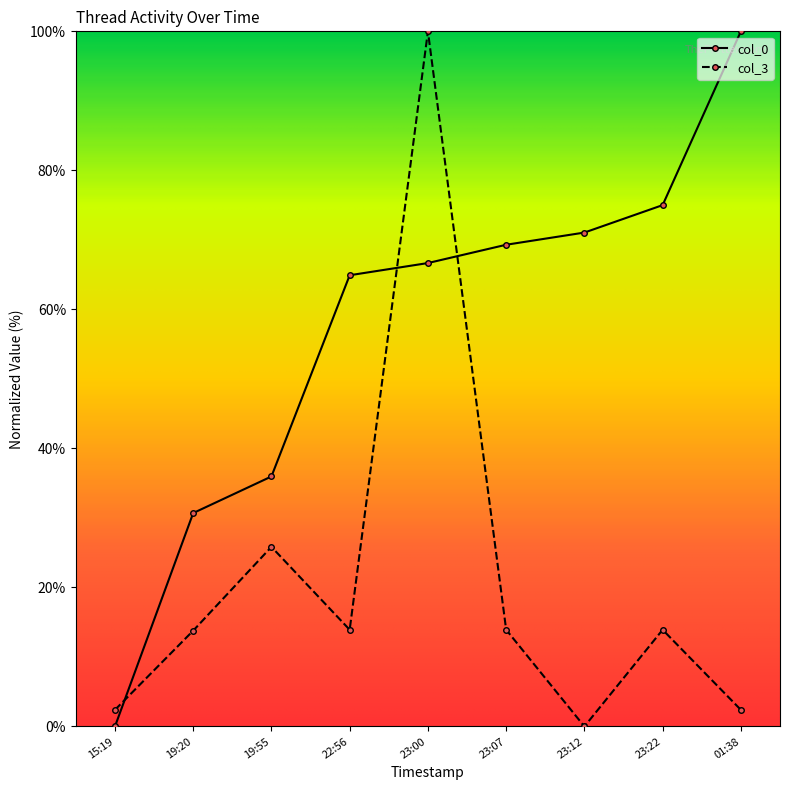

Between 15:19 and 23:07, which series saw the biggest shift?

col_0